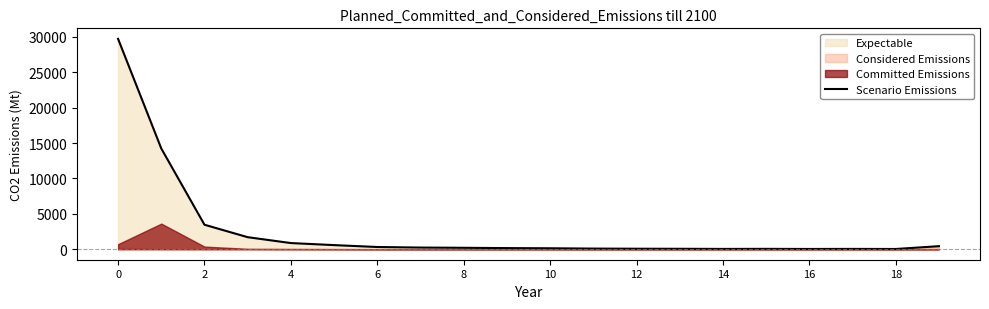

True or false: Scenario Emissions has a value of 29735 at 0.

True